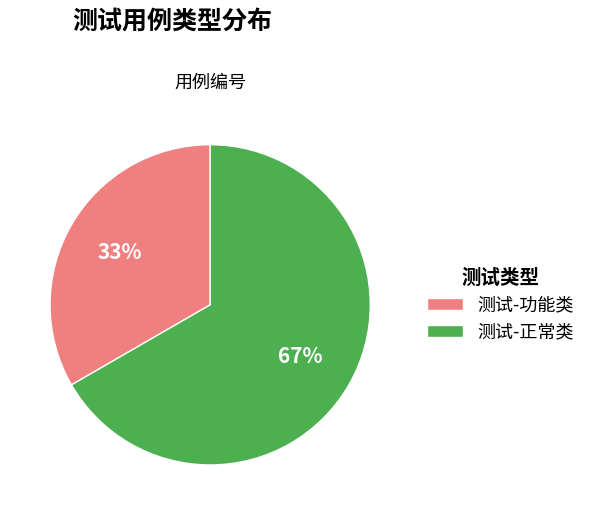

Count the number of slices in the pie.

2